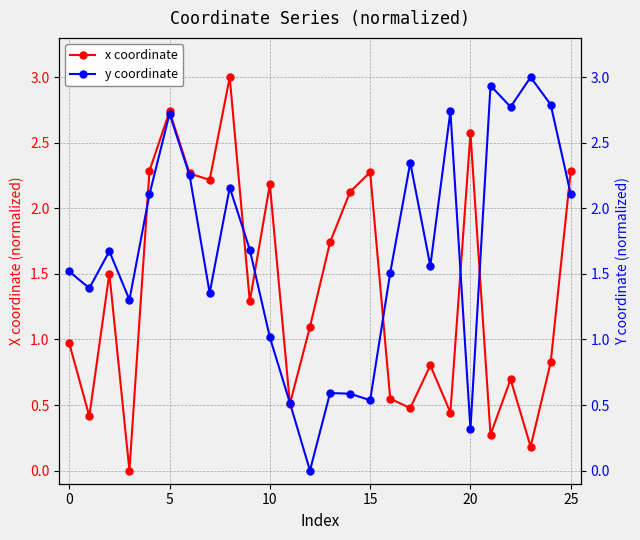

Where is x coordinate nearest to the value 1?

0